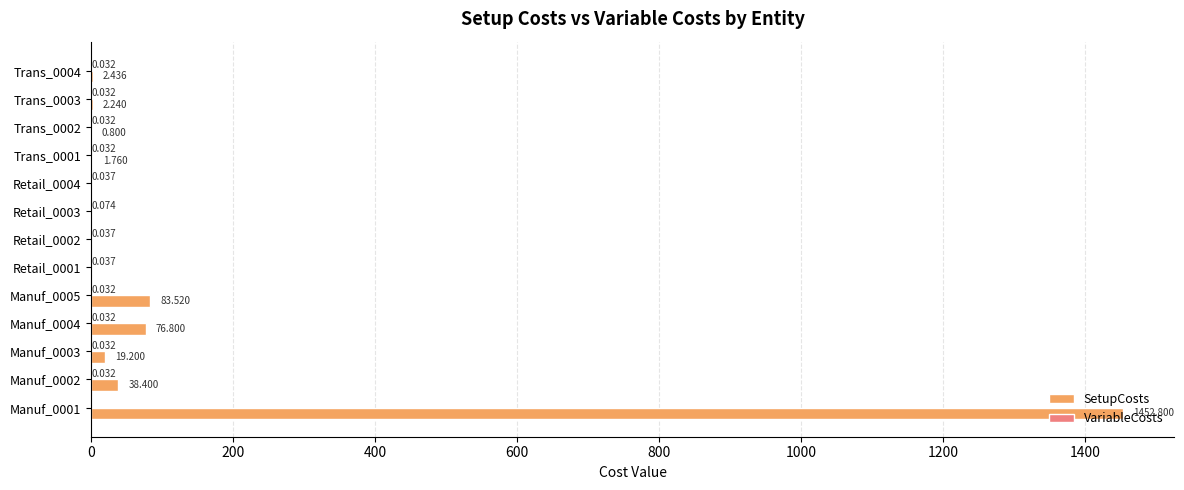

Between Retail_0001 and Trans_0001, which series saw the biggest shift?

SetupCosts